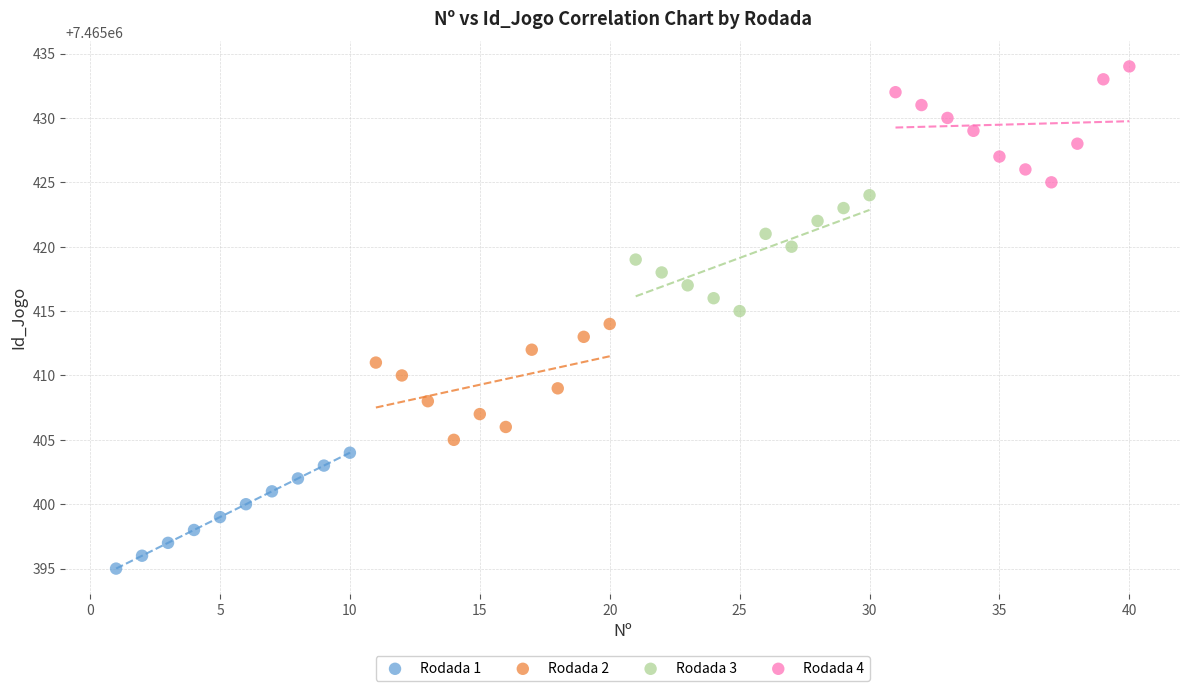

Which series reaches the minimum Y coordinate?

Rodada 1